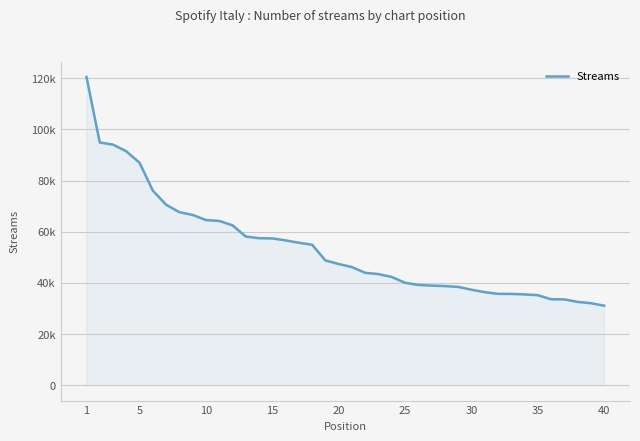

Is this an area chart (filled region under the line)?

Yes